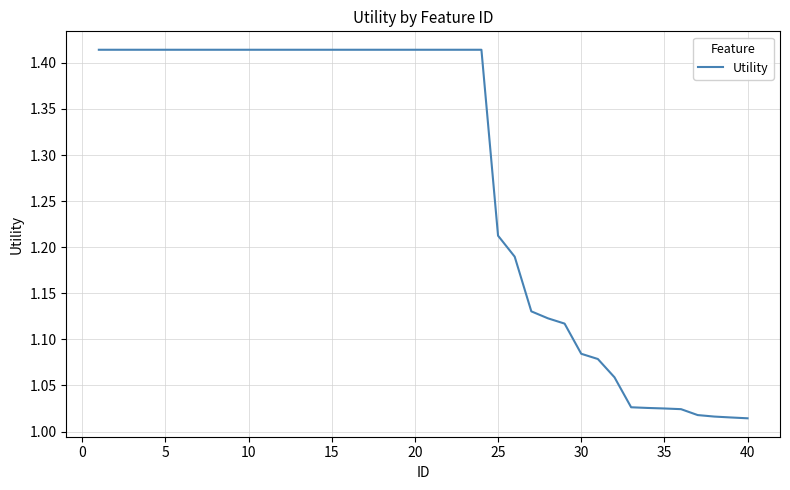

What is the difference between the maximum and minimum values?

0.4